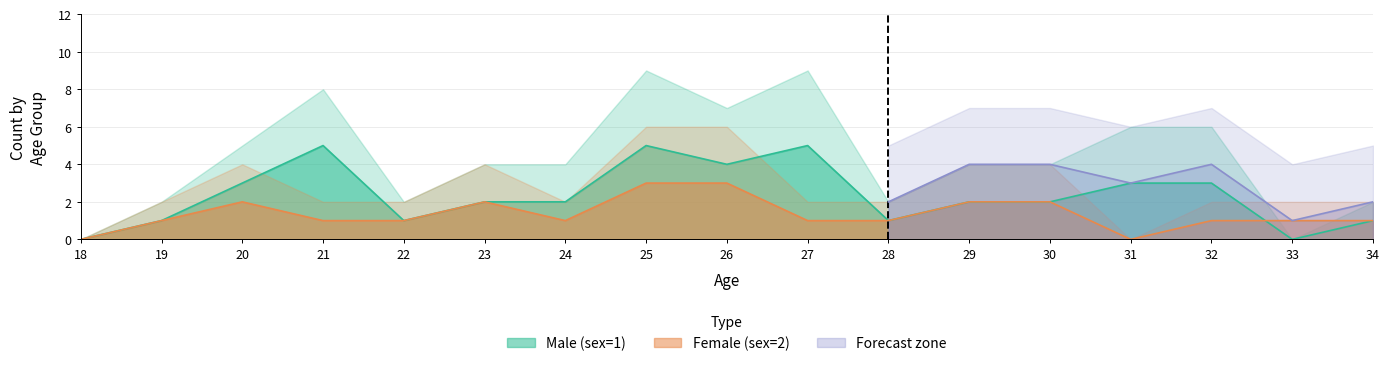

Does the chart have visible grid lines?

Yes